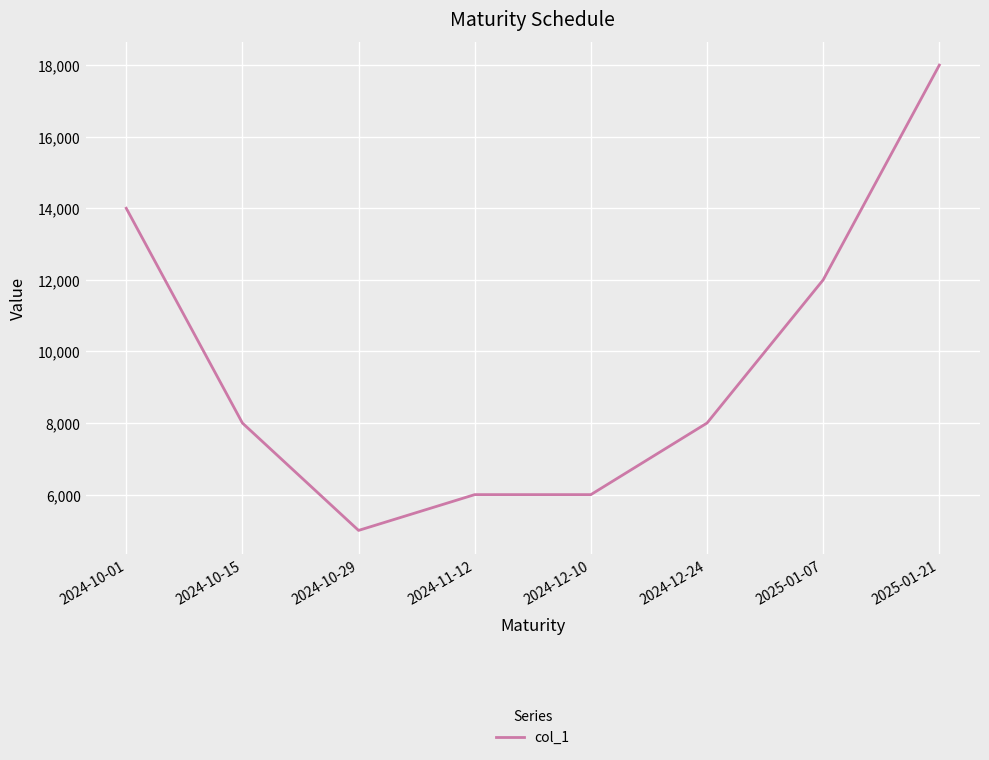

What is the maximum value shown in the chart?

18000